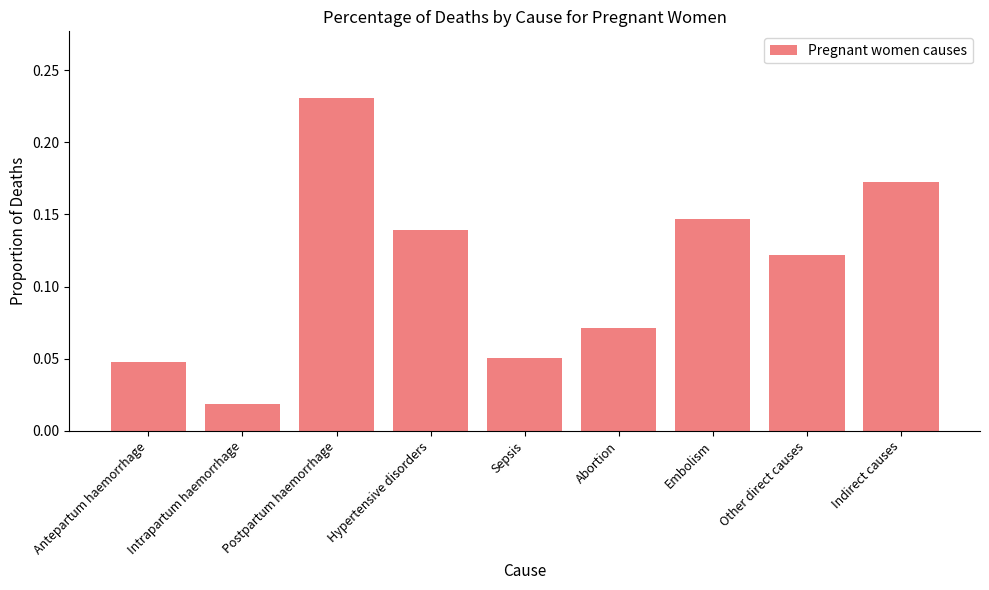

Between Sepsis and Intrapartum haemorrhage, which is larger?

Sepsis